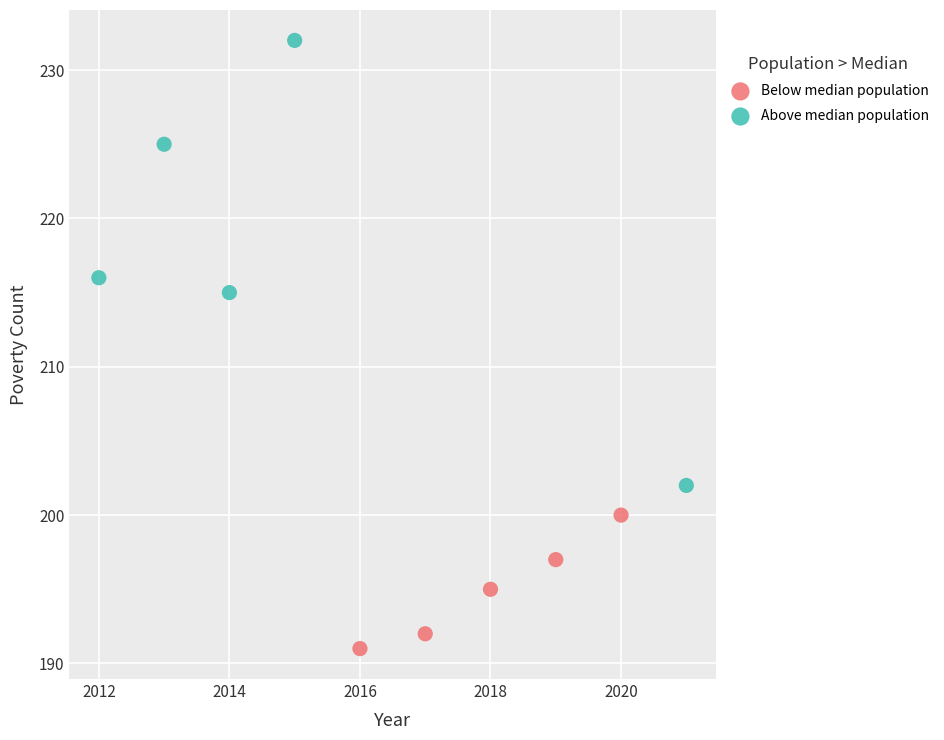

Which series has the largest Y range (max minus min)?

Above median population